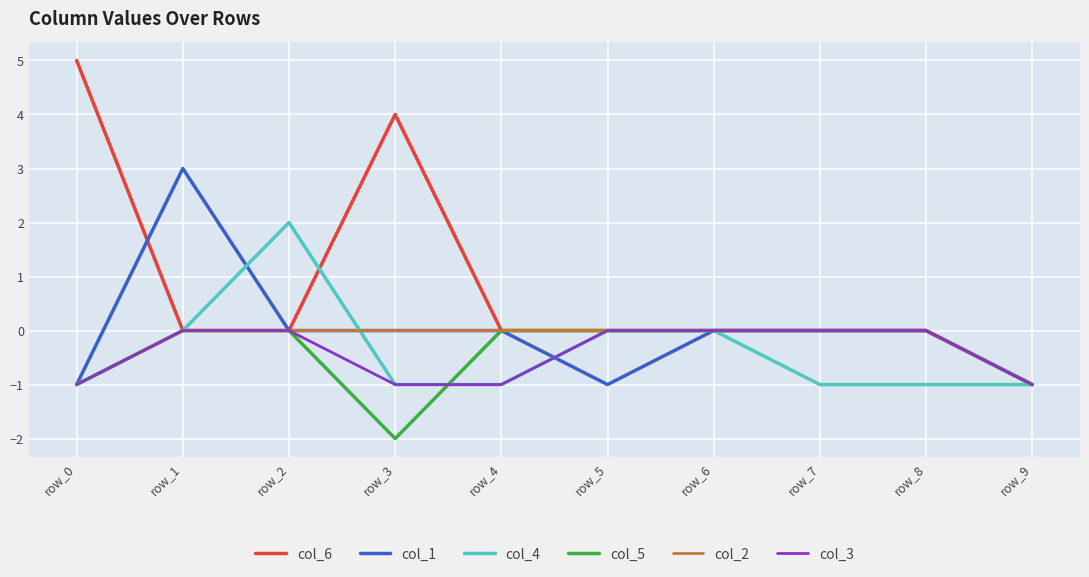

Which series has the widest spread of values?

col_6